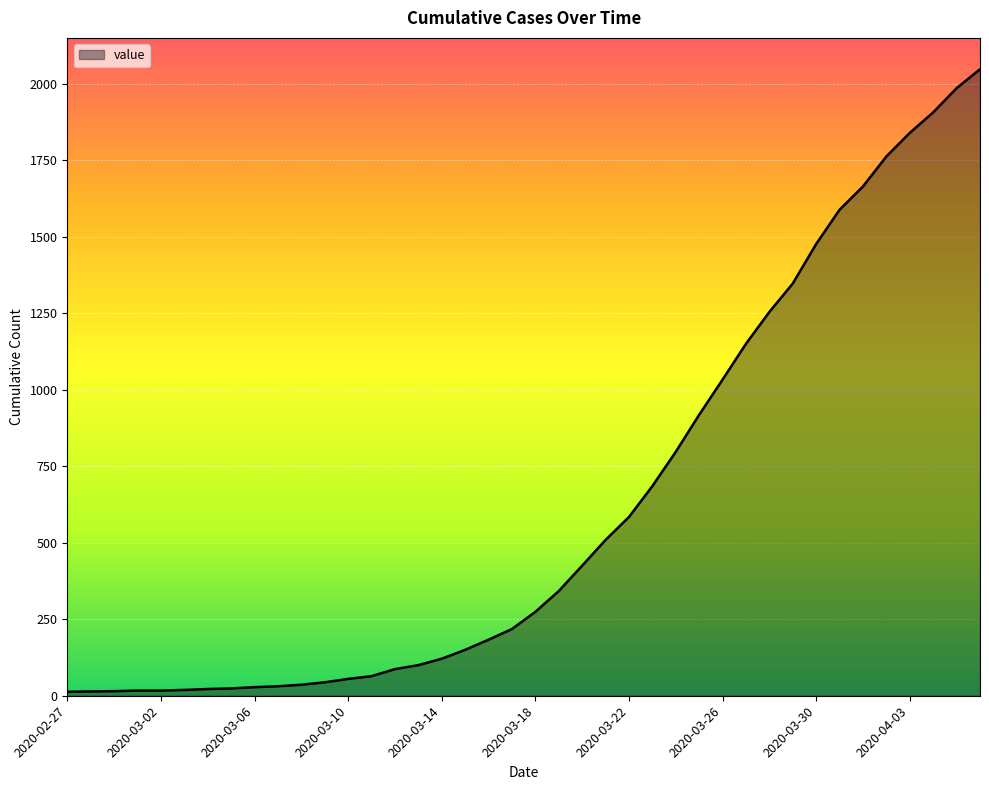

What is the difference between the maximum and minimum values?

2034